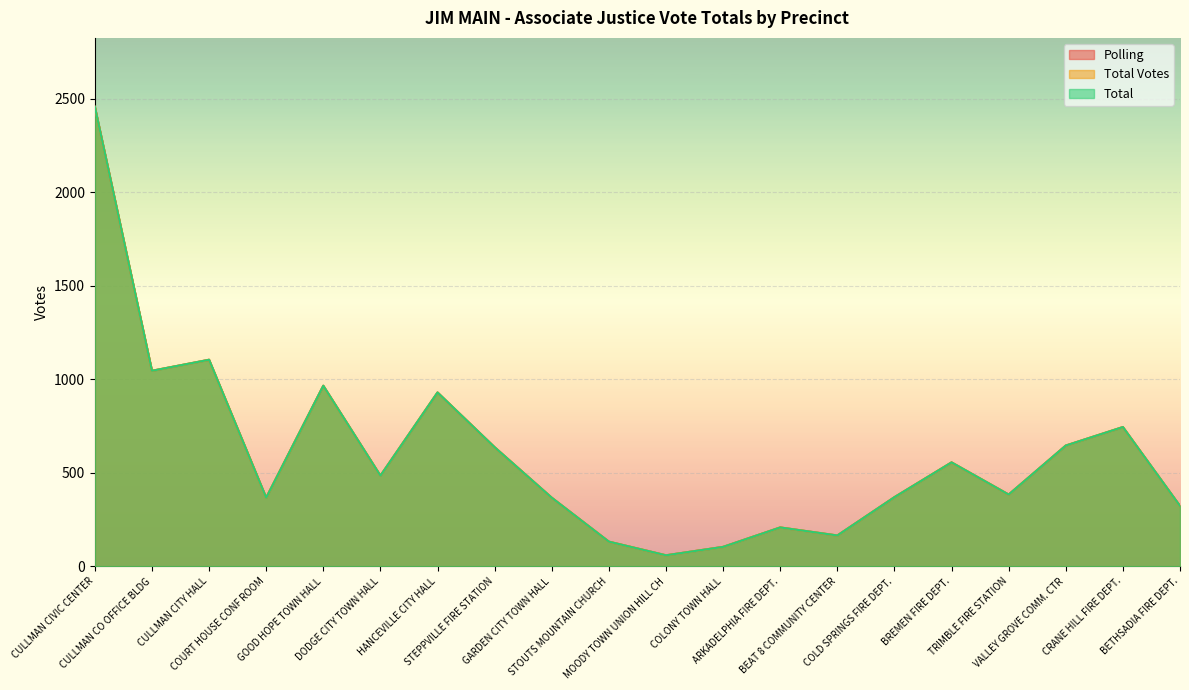

What is the highest value of the Total series?

2458